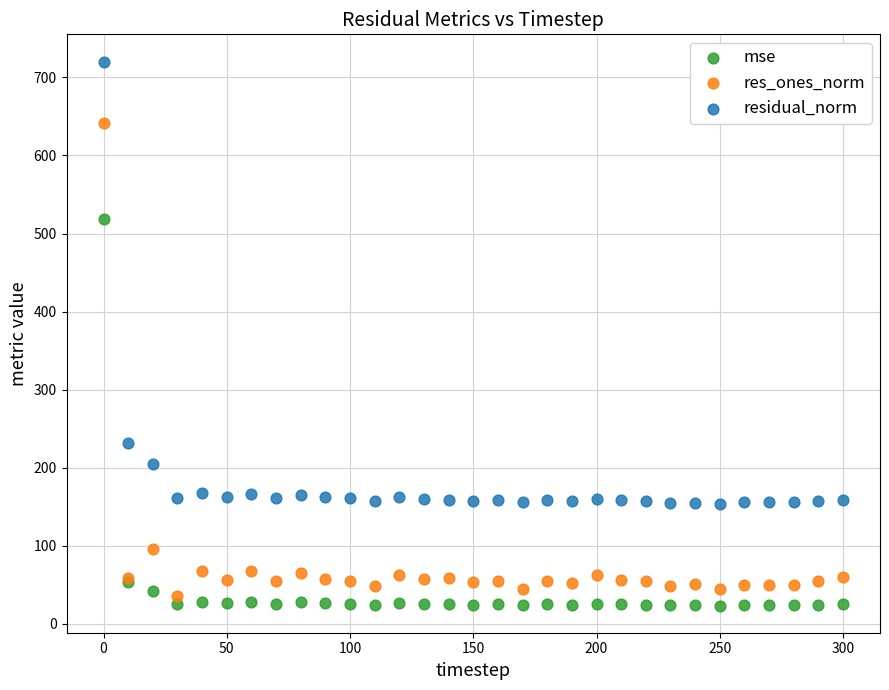

Which series contains the lowest Y value?

mse